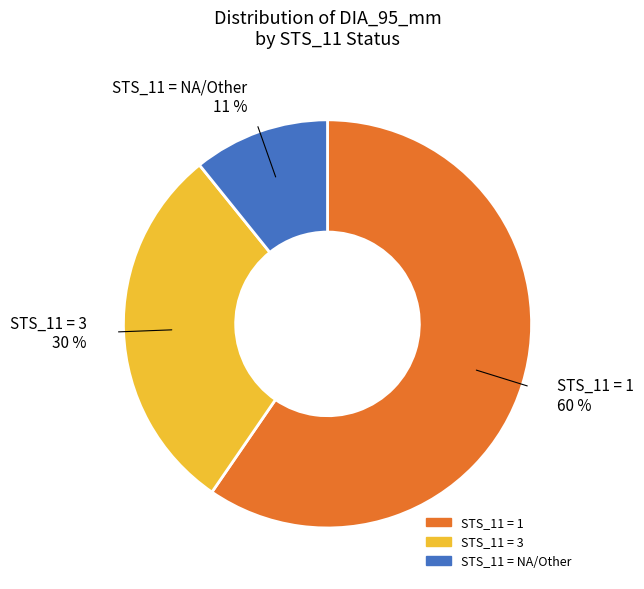

Which category has the biggest portion of the pie?

STS_11 = 1 60 %